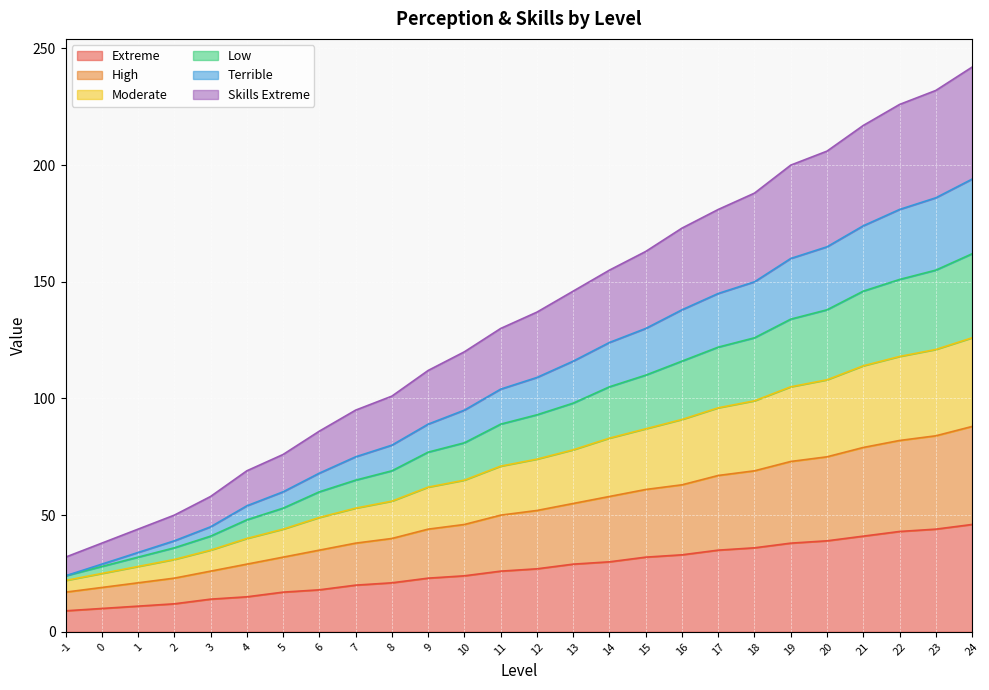

Which category has the highest value across all series?

24